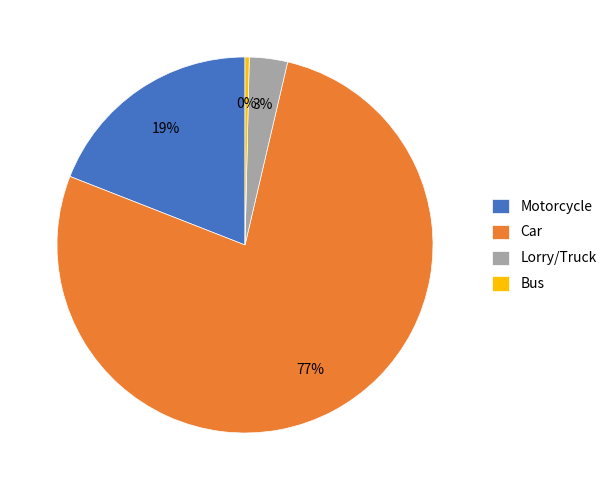

How many segments does this pie chart have?

4